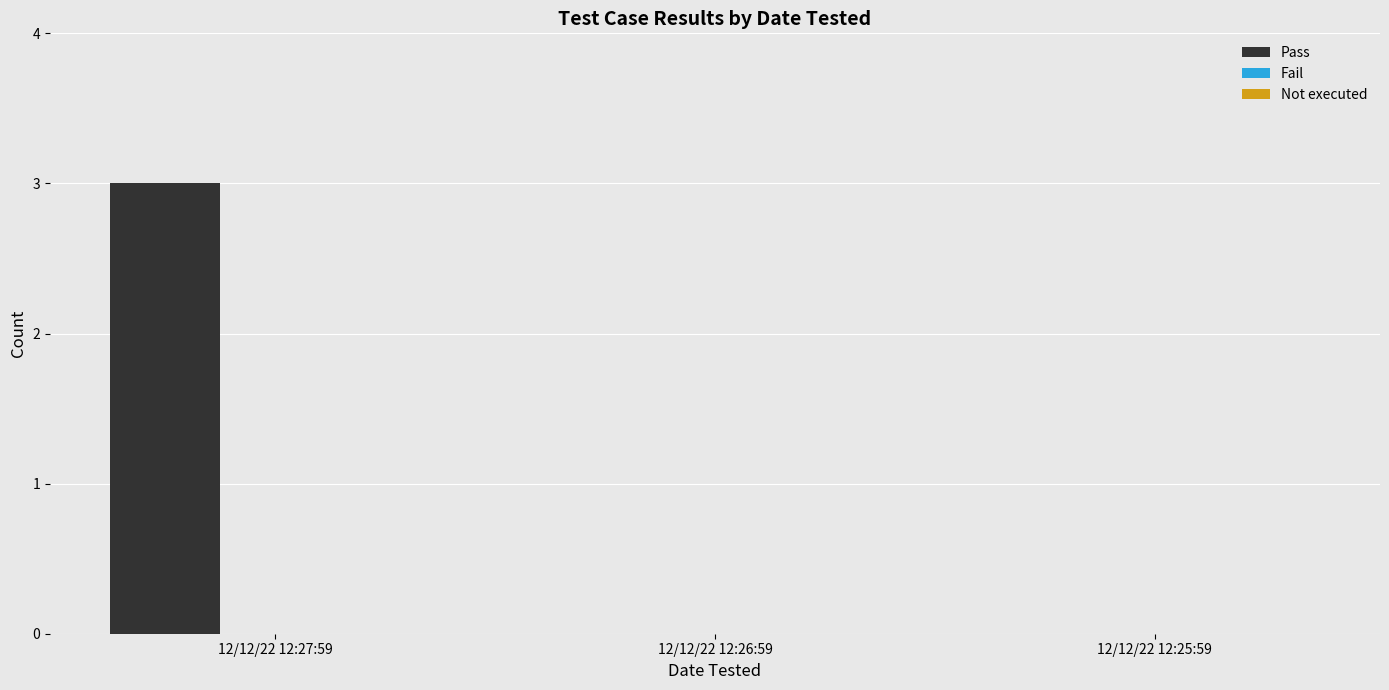

The chart shows a value of 0 at 12/12/22 12:25:59. True or false?

True